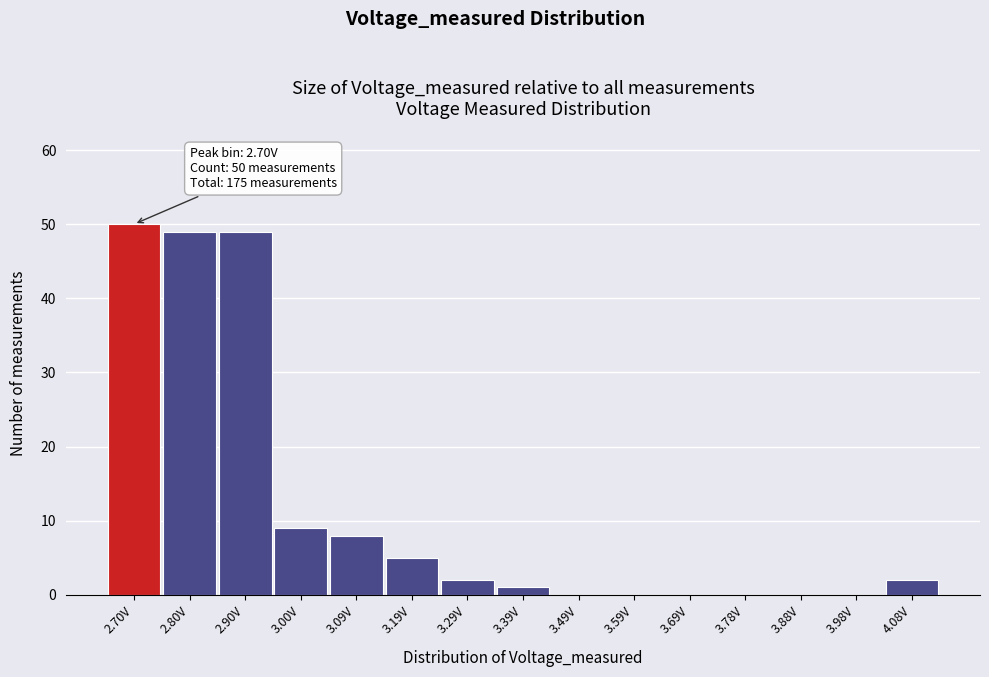

Reading right to left, what are all the values shown in this chart?

4.08V=2	3.98V=0	3.88V=0	3.78V=0	3.69V=0	3.59V=0	3.49V=0	3.39V=1	3.29V=2	3.19V=5	3.09V=8	3.00V=9	2.90V=49	2.80V=49	2.70V=50